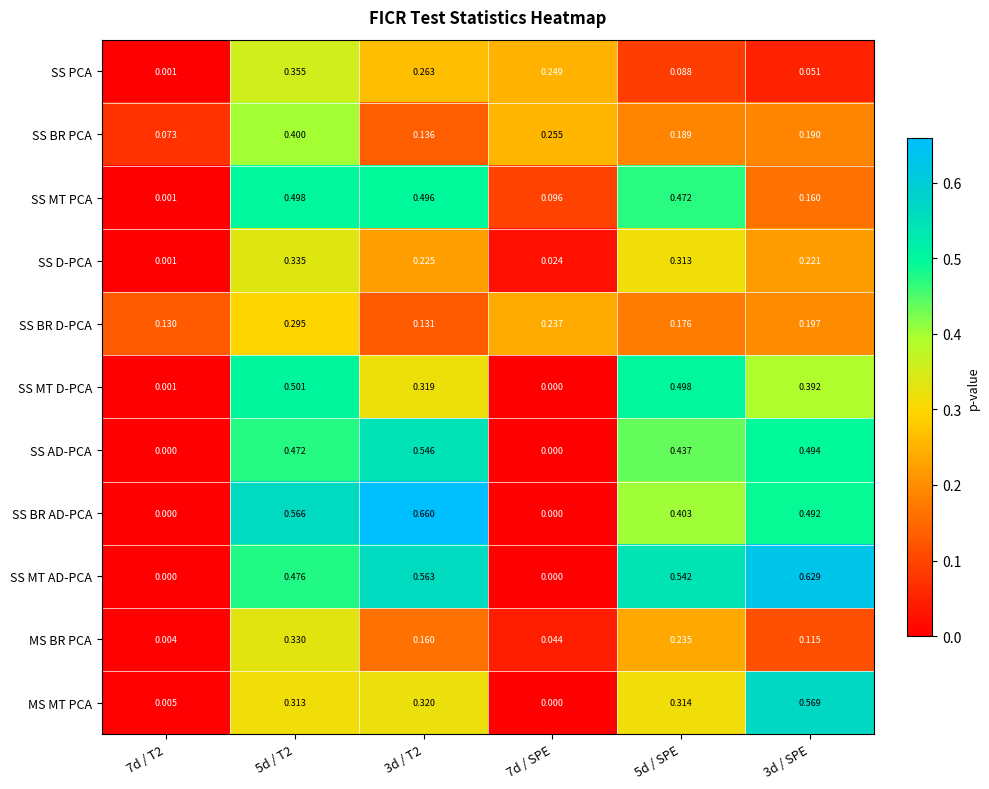

Which series changed the most between 5d / T2 and 3d / T2?

SS BR PCA